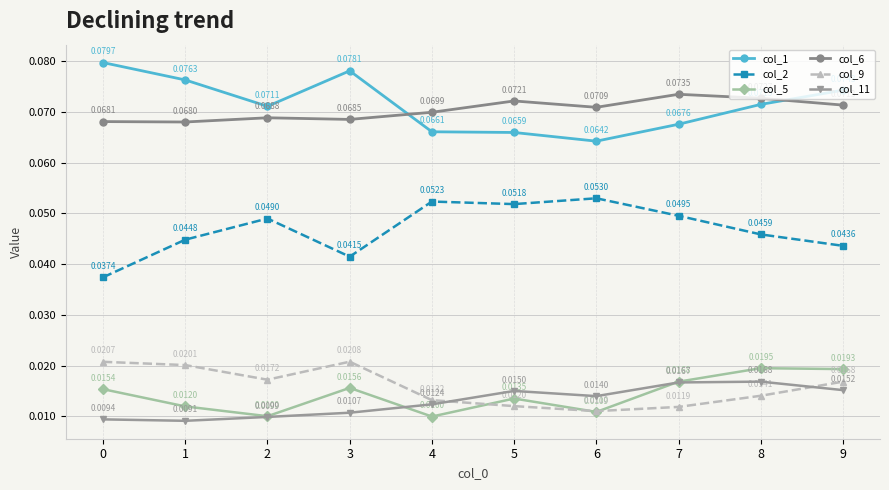

True or false: col_9 and col_11 cross at least once.

True